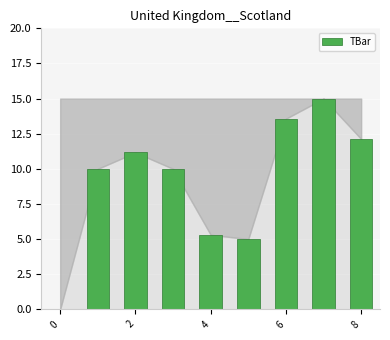

How many distinct data groups are displayed?

1